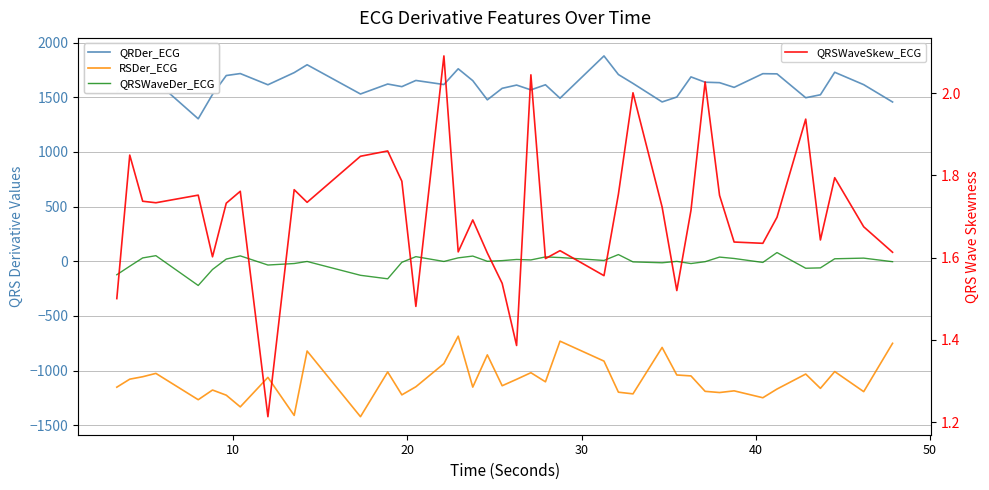

True or false: QRDer_ECG and QRSWaveSkew_ECG cross at least once.

False